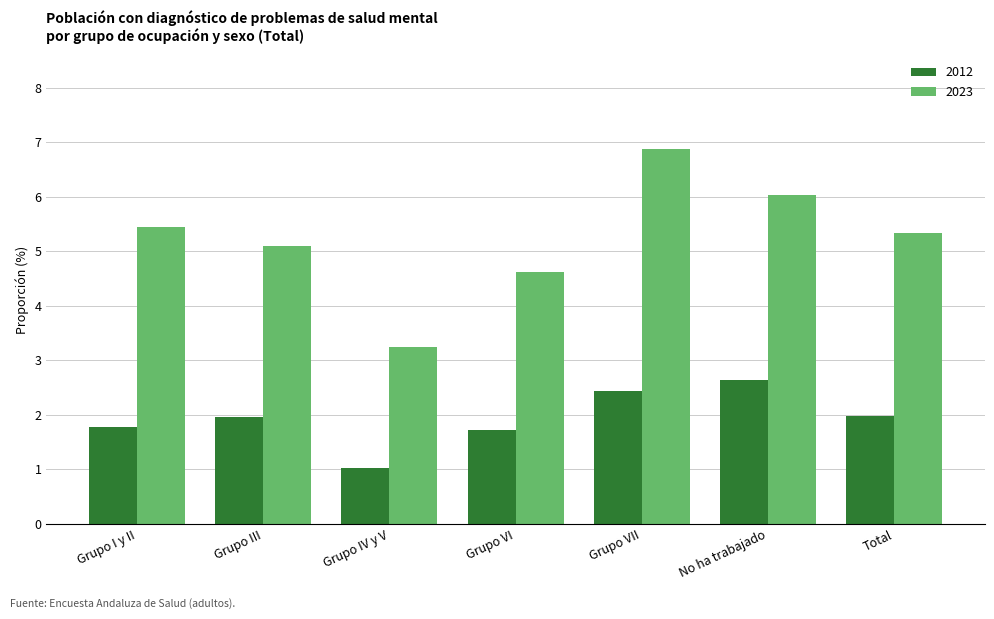

What is the label of the 2nd bar from the left?

Grupo III